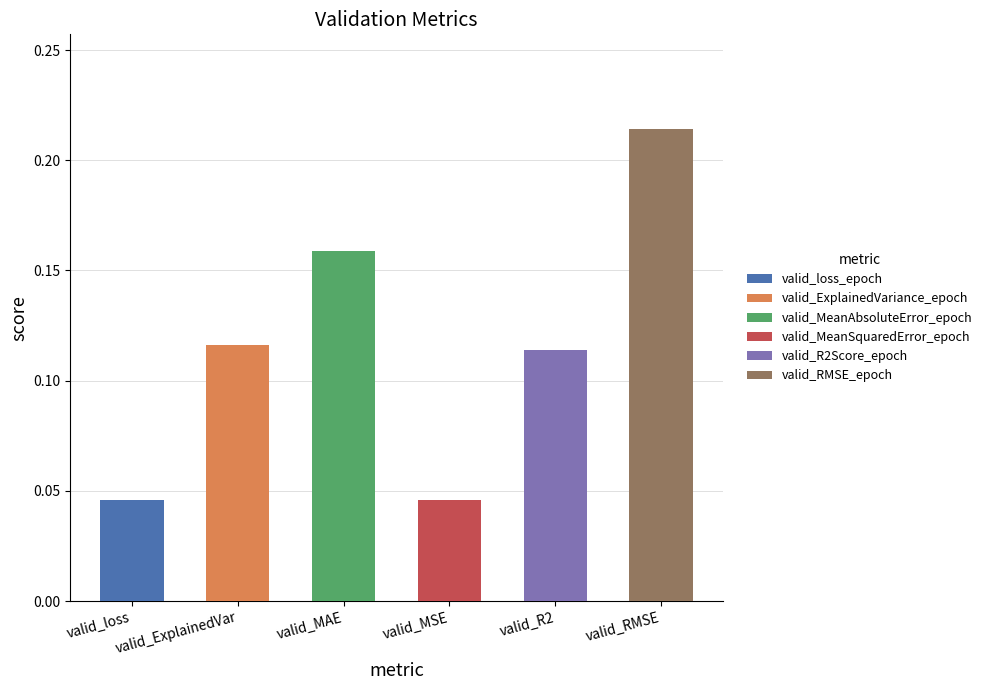

What is the sum of the values at valid_R2Score_epoch and valid_MeanSquaredError_epoch?

0.2